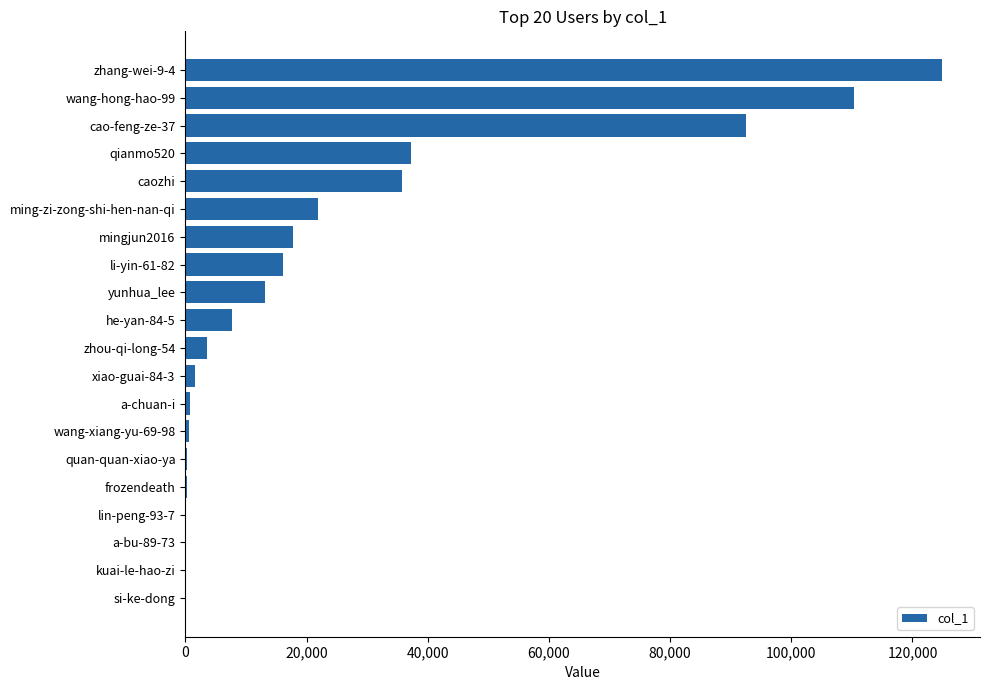

Which label corresponds to the largest value in the chart?

zhang-wei-9-4